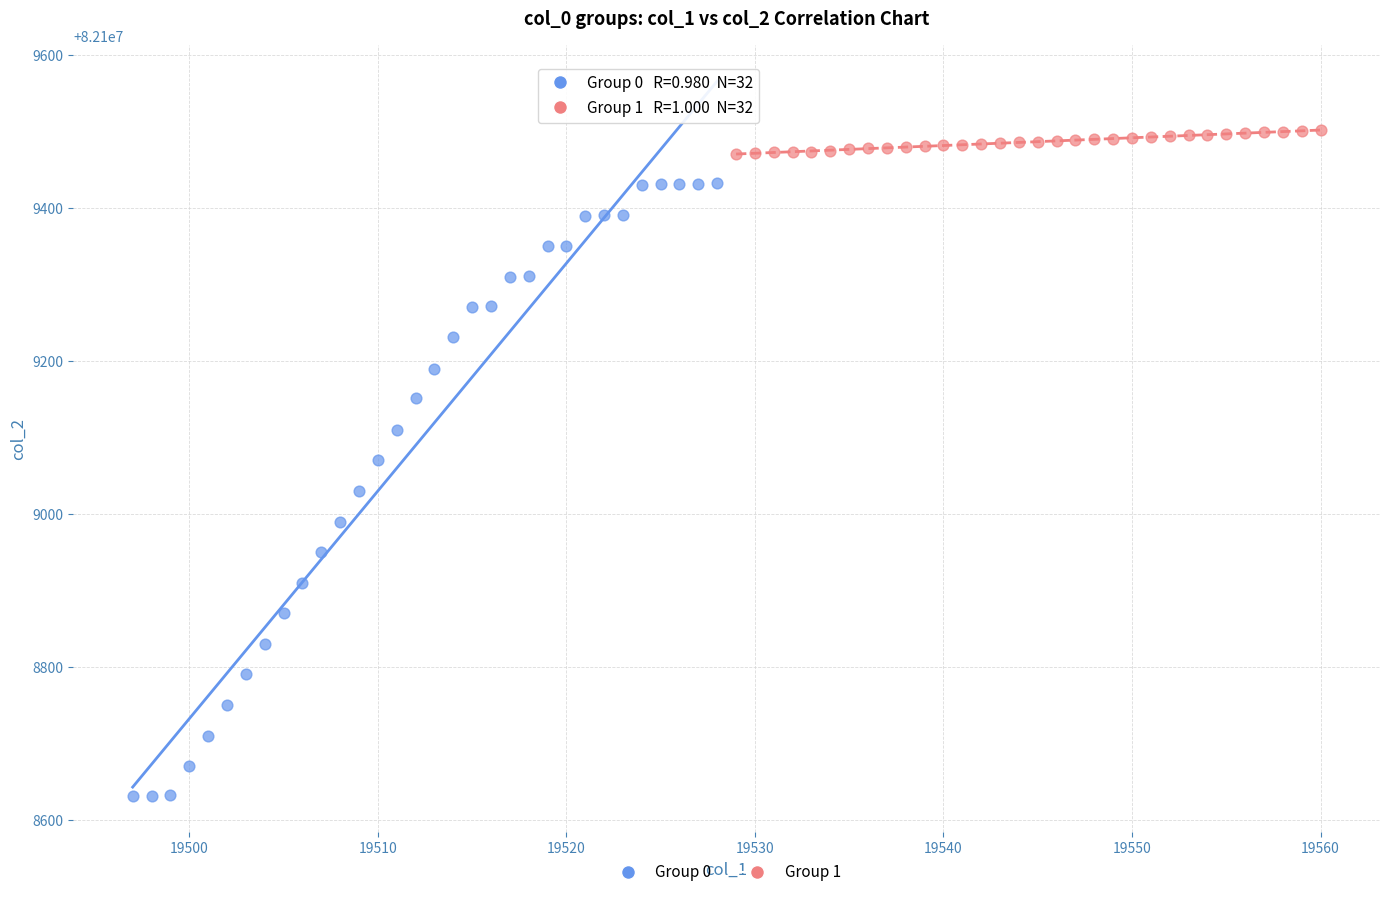

Which series contains the highest Y value?

Group 1